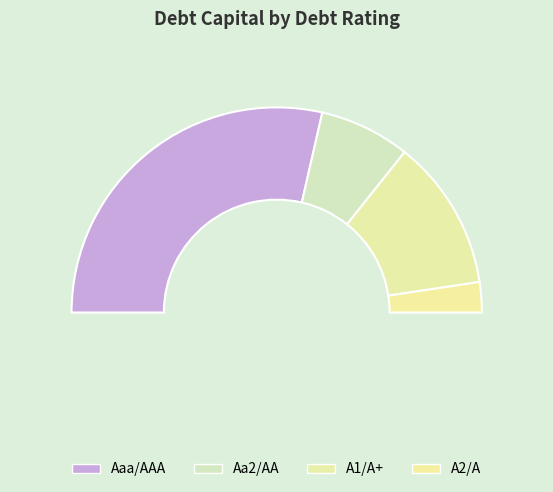

Which category has the smallest portion of the pie?

A2/A